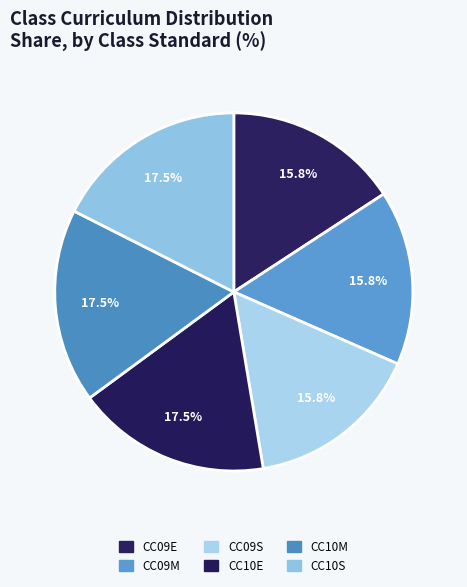

The CC09E slice represents 16% of the pie. True or false?

True